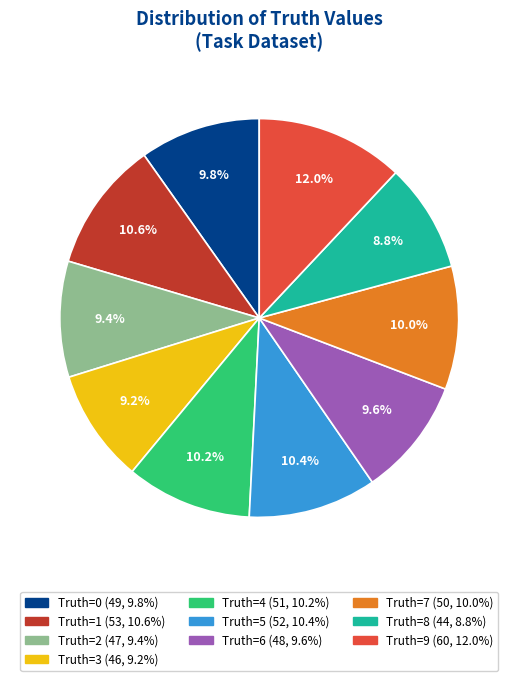

Does any single category account for the majority?

No